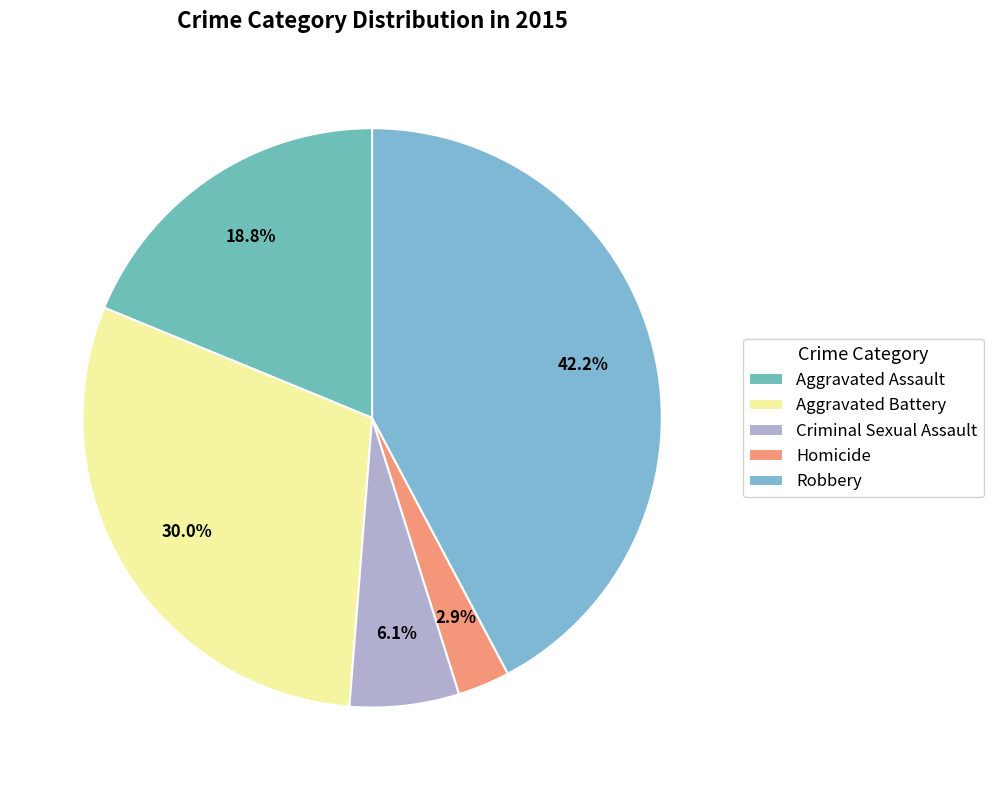

What is the total percentage of Homicide and Aggravated Battery?

32.9%